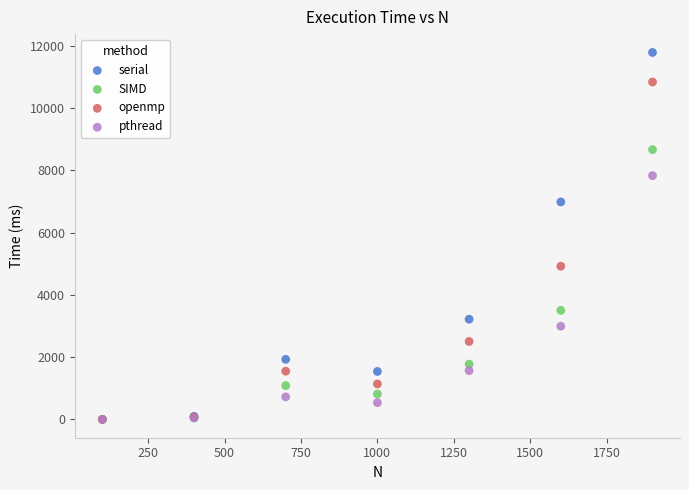

Which series contains the highest Y value?

serial